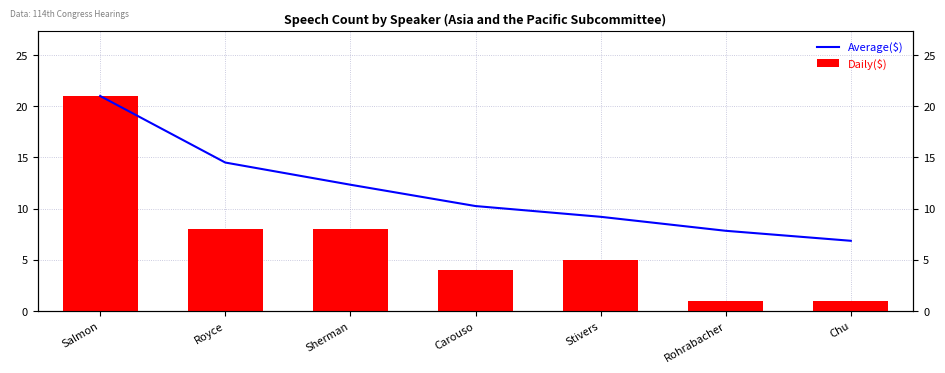

Between Sherman and Carouso, which series saw the biggest shift?

Daily($)